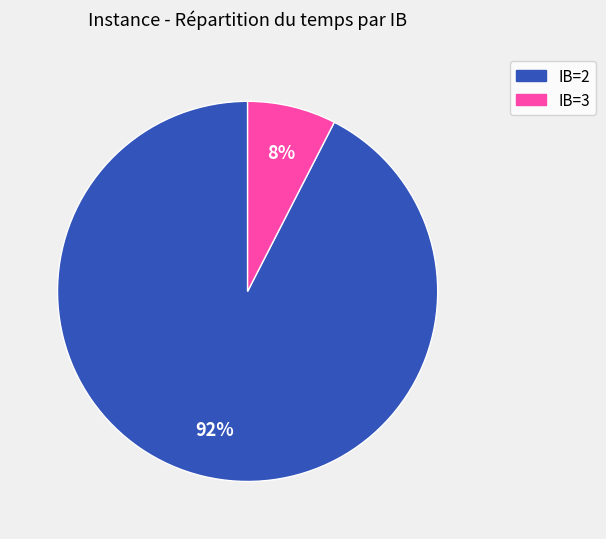

Rank the categories by value from highest to lowest.

IB=2, IB=3